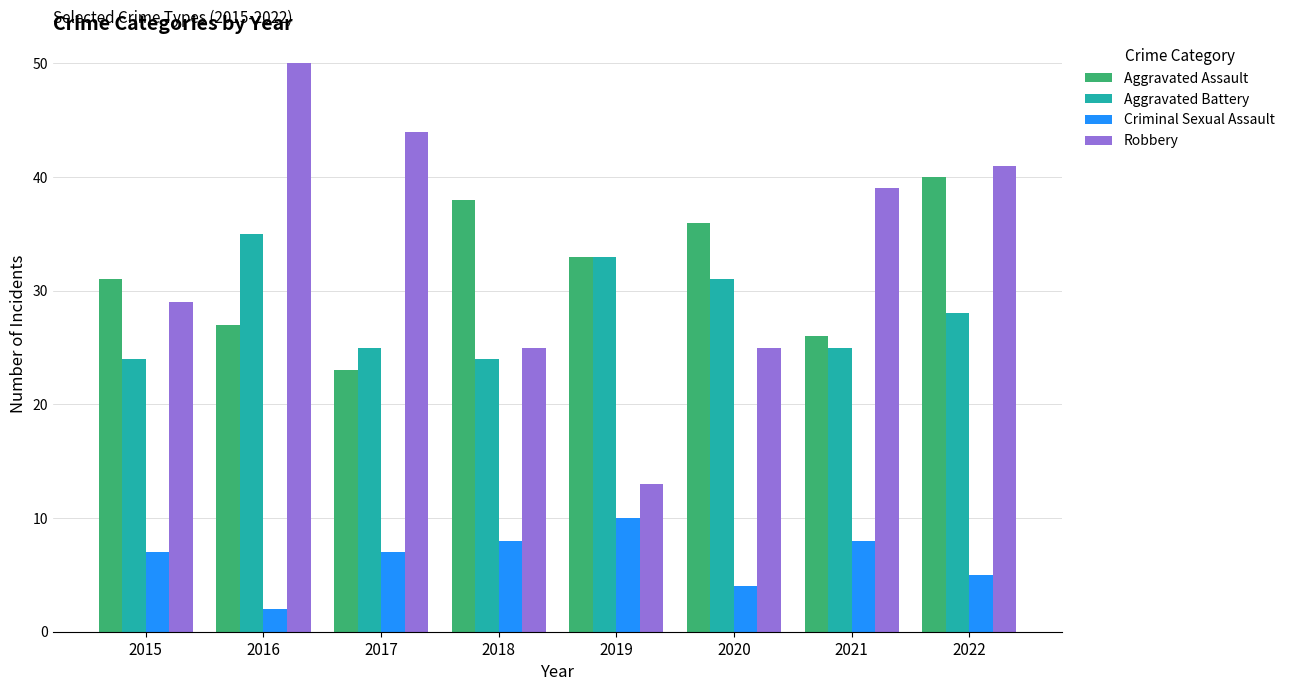

At which label does Aggravated Assault first exceed 33?

2018